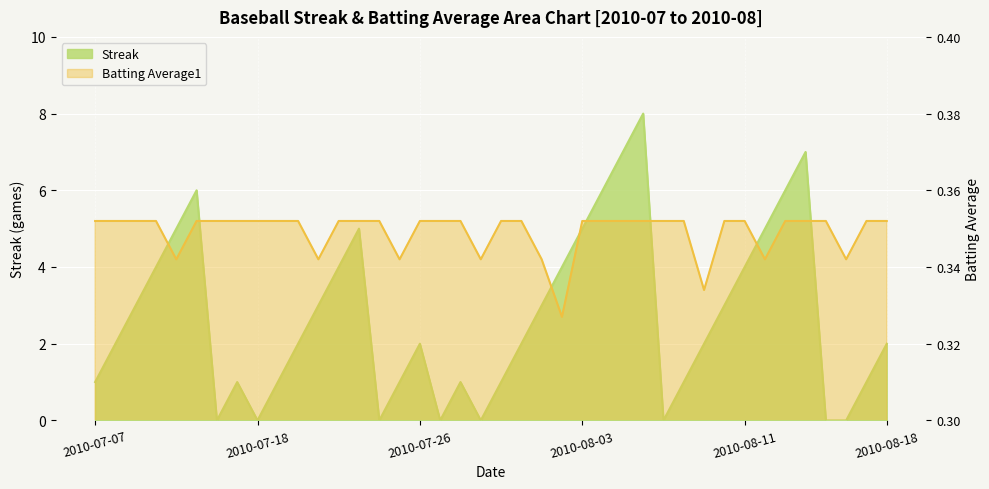

Between 2010-08-10 and 2010-08-14, which is larger?

2010-08-14